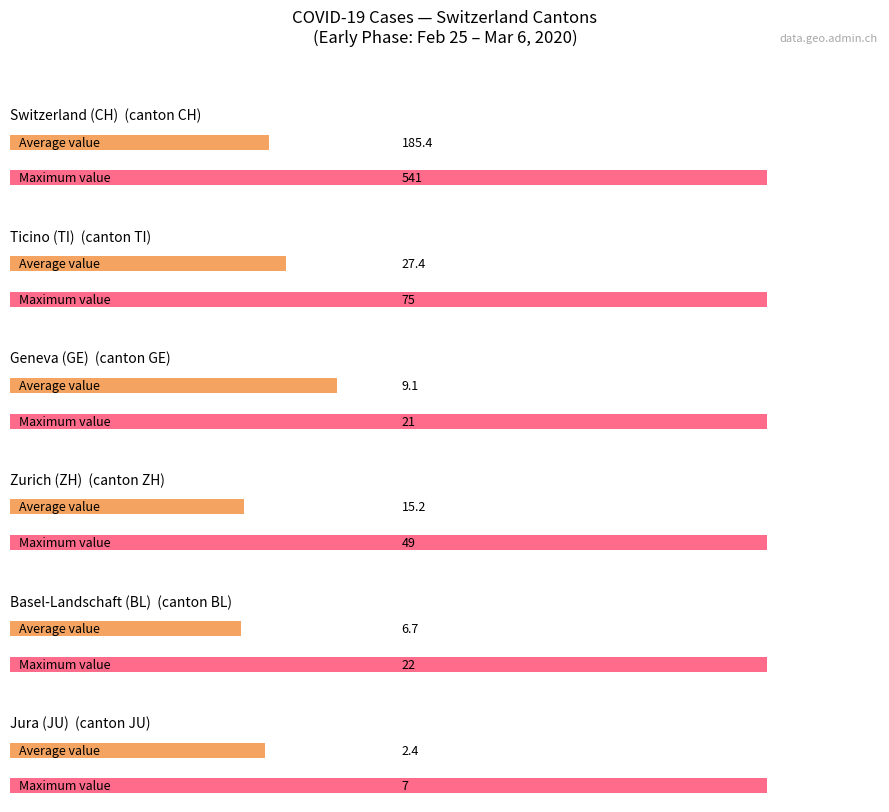

Is the value of GE at 2020-03-03 greater than the value of TI at 2020-03-01?

No